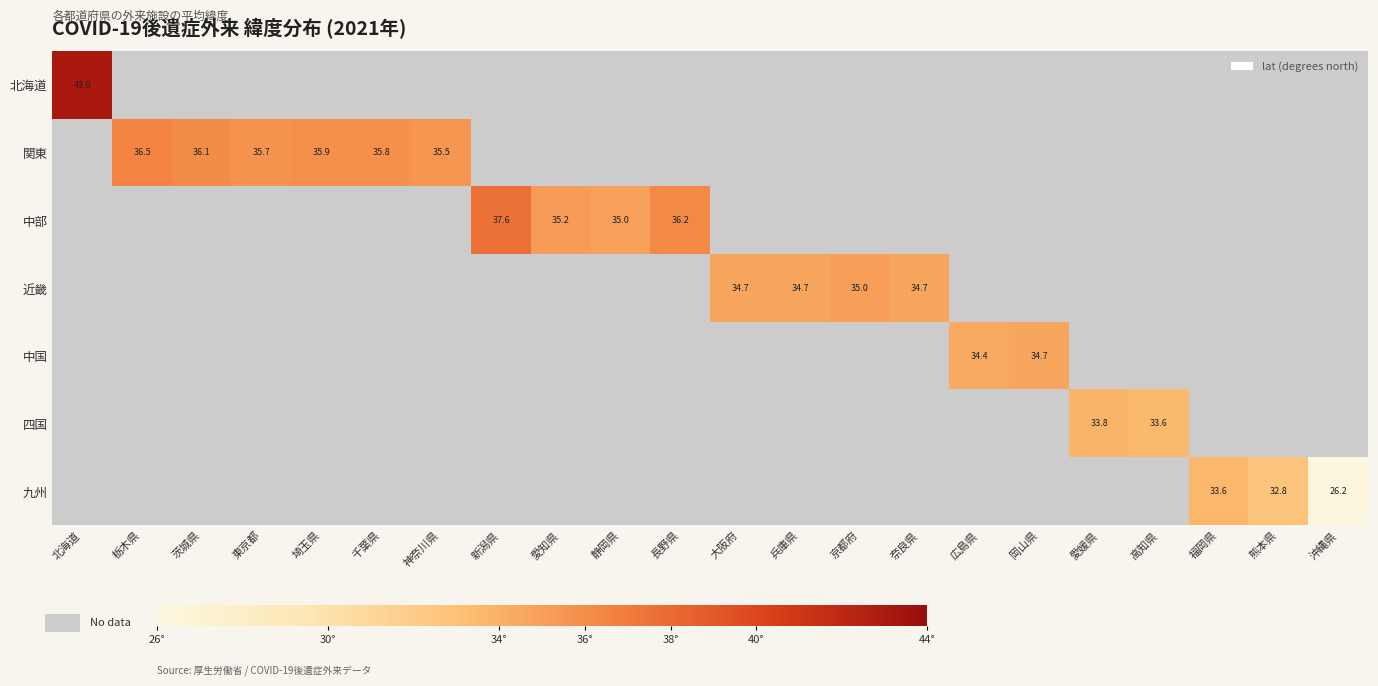

List the labels in order of 北海道 value, smallest first.

北海道, 栃木県, 茨城県, 東京都, 埼玉県, 千葉県, 神奈川県, 新潟県, 愛知県, 静岡県, 長野県, 大阪府, 兵庫県, 京都府, 奈良県, 広島県, 岡山県, 愛媛県, 高知県, 福岡県, 熊本県, 沖縄県